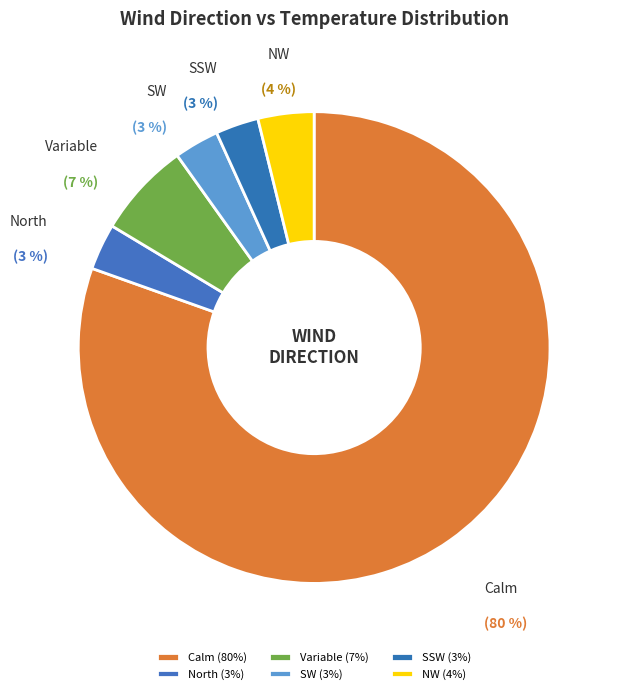

The Calm slice represents 82% of the pie. True or false?

False